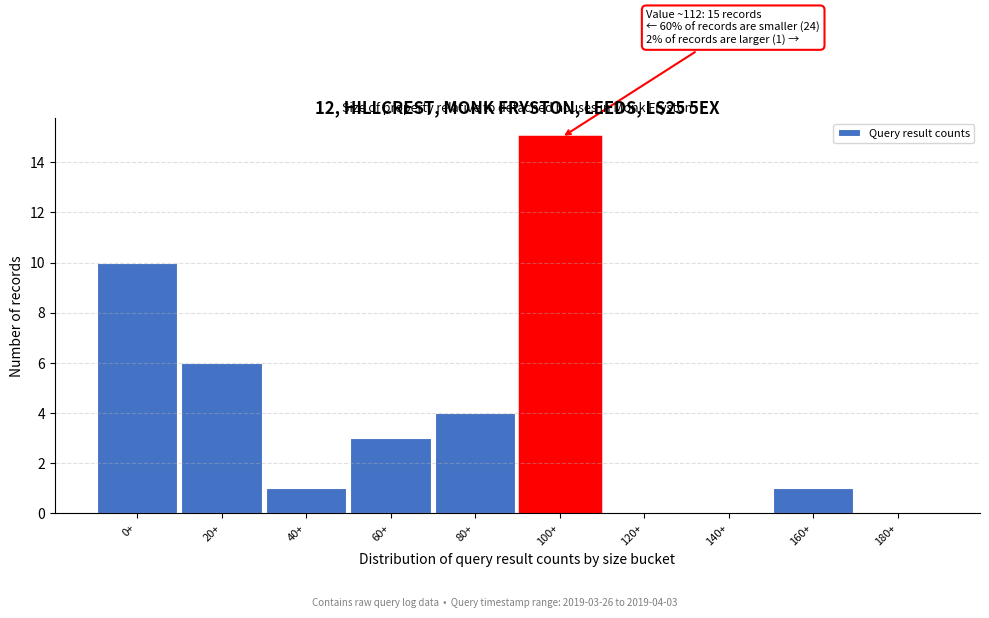

Reading left to right, list all the values displayed in this chart.

0+=10	20+=6	40+=1	60+=3	80+=4	100+=15	120+=0	140+=0	160+=1	180+=0